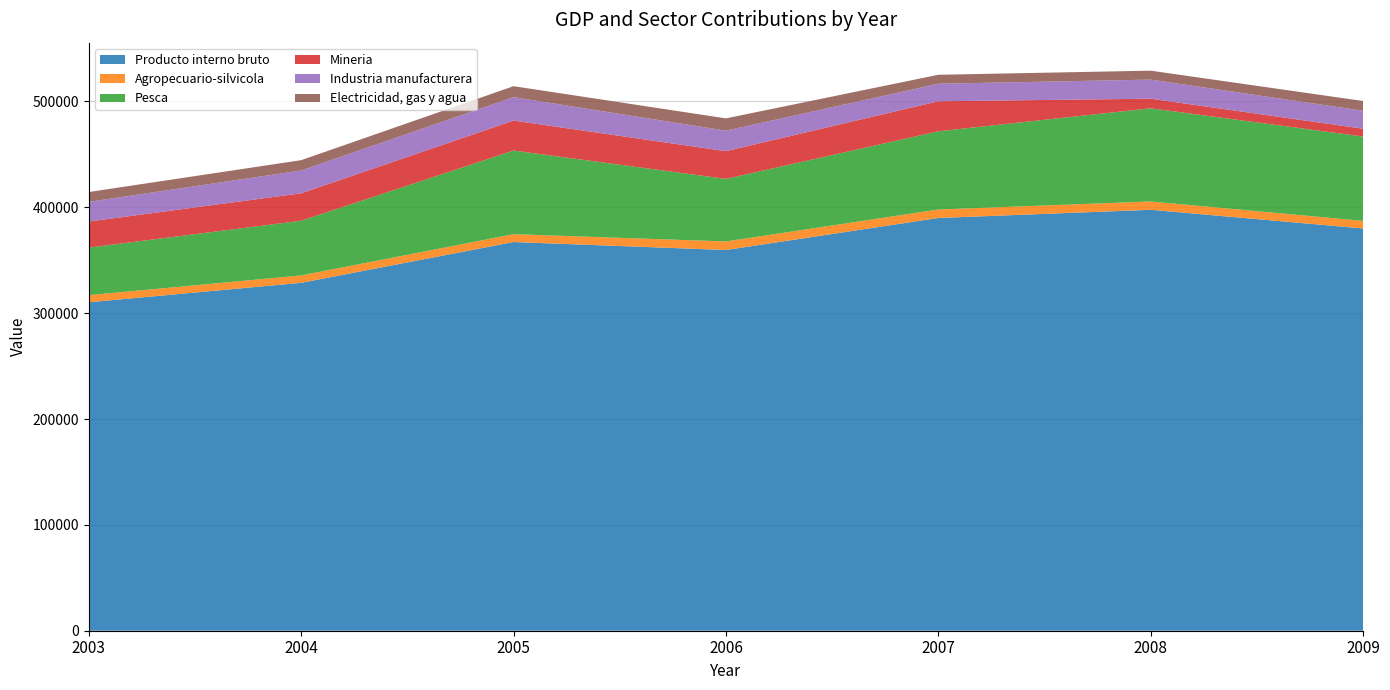

Reading left to right, transcribe all the data shown in this chart.

Producto interno bruto: 310277	328643	367183	359641	389892	397637	379993
Agropecuario-silvicola: 6722	6981	7411	8088	7998	7877	7174
Pesca: 44904	51679	79012	59094	73900	88010	79671
Mineria: 24617	25914	28314	26173	28350	9058	7372
Industria manufacturera: 18603	21543	22119	19358	16561	18030	16981
Electricidad, gas y agua: 9287	9742	10351	11630	8461	8439	9216